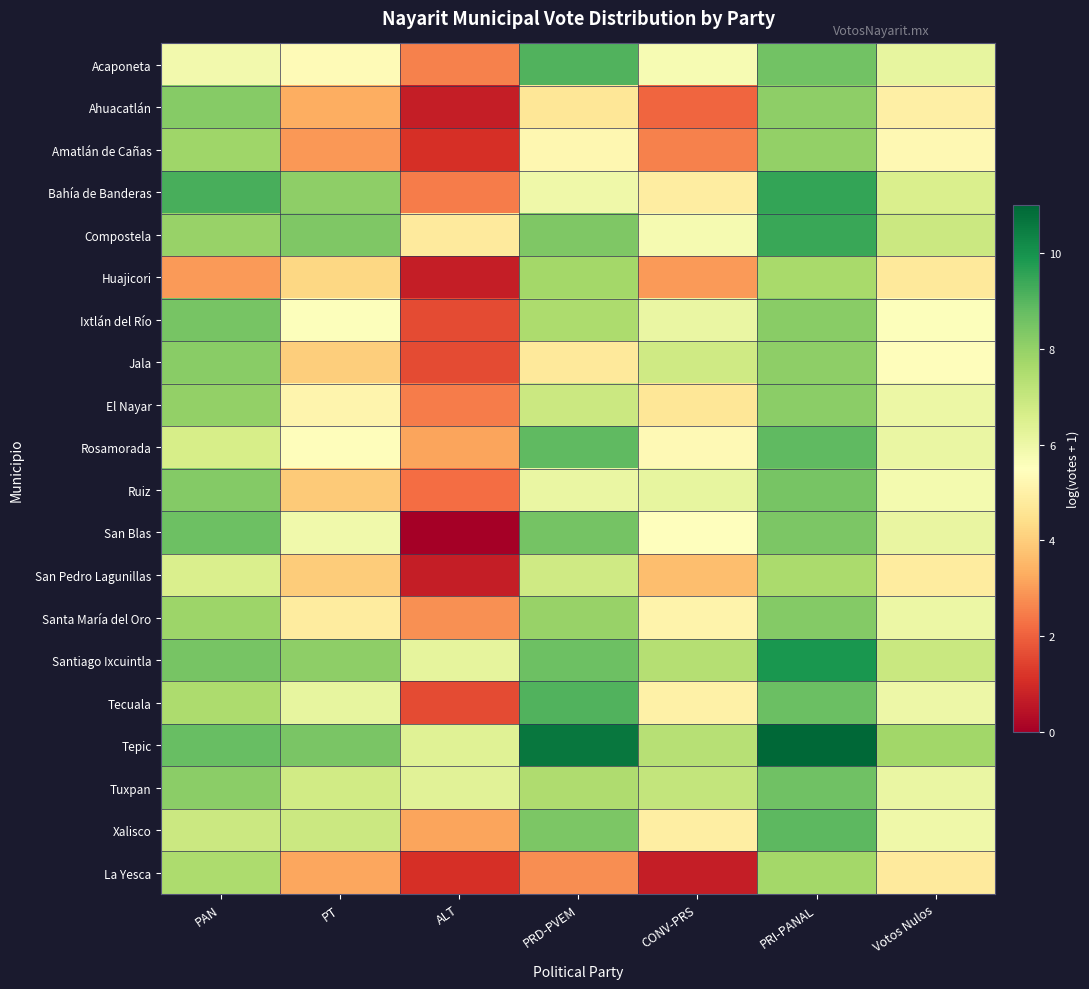

Reading left to right, transcribe all the data shown in this chart.

Acaponeta: PAN=5.9	PT=5.4	ALT=2.6	PRD-PVEM=9.1	CONV-PRS=5.7	PRI-PANAL=8.6	Votos Nulos=6.2
Ahuacatlán: PAN=8.2	PT=3.3	ALT=0.7	PRD-PVEM=4.7	CONV-PRS=2.1	PRI-PANAL=8.1	Votos Nulos=5.0
Amatlán de Cañas: PAN=7.8	PT=2.9	ALT=1.1	PRD-PVEM=5.2	CONV-PRS=2.6	PRI-PANAL=8.0	Votos Nulos=5.3
Bahía de Banderas: PAN=9.2	PT=8.1	ALT=2.5	PRD-PVEM=5.9	CONV-PRS=4.9	PRI-PANAL=9.5	Votos Nulos=6.6
Compostela: PAN=7.9	PT=8.3	ALT=4.8	PRD-PVEM=8.4	CONV-PRS=5.8	PRI-PANAL=9.4	Votos Nulos=6.9
Huajicori: PAN=3.0	PT=4.2	ALT=0.7	PRD-PVEM=7.7	CONV-PRS=3.0	PRI-PANAL=7.6	Votos Nulos=4.8
Ixtlán del Río: PAN=8.5	PT=5.5	ALT=1.6	PRD-PVEM=7.5	CONV-PRS=6.1	PRI-PANAL=8.2	Votos Nulos=5.6
Jala: PAN=8.2	PT=4.0	ALT=1.6	PRD-PVEM=4.8	CONV-PRS=6.8	PRI-PANAL=8.1	Votos Nulos=5.4
El Nayar: PAN=8.0	PT=5.2	ALT=2.5	PRD-PVEM=6.9	CONV-PRS=4.6	PRI-PANAL=8.1	Votos Nulos=6.0
Rosamorada: PAN=6.7	PT=5.4	ALT=3.2	PRD-PVEM=8.9	CONV-PRS=5.3	PRI-PANAL=8.8	Votos Nulos=6.1
Ruiz: PAN=8.3	PT=3.9	ALT=2.2	PRD-PVEM=6.1	CONV-PRS=6.2	PRI-PANAL=8.5	Votos Nulos=5.8
San Blas: PAN=8.6	PT=5.9	ALT=0.0	PRD-PVEM=8.5	CONV-PRS=5.5	PRI-PANAL=8.4	Votos Nulos=6.1
San Pedro Lagunillas: PAN=6.5	PT=4.0	ALT=0.7	PRD-PVEM=6.8	CONV-PRS=3.7	PRI-PANAL=7.6	Votos Nulos=4.8
Santa María del Oro: PAN=7.8	PT=4.8	ALT=2.8	PRD-PVEM=7.9	CONV-PRS=5.1	PRI-PANAL=8.3	Votos Nulos=6.0
Santiago Ixcuintla: PAN=8.5	PT=8.1	ALT=6.2	PRD-PVEM=8.7	CONV-PRS=7.4	PRI-PANAL=9.9	Votos Nulos=6.9
Tecuala: PAN=7.5	PT=6.2	ALT=1.6	PRD-PVEM=9.1	CONV-PRS=5.0	PRI-PANAL=8.7	Votos Nulos=6.0
Tepic: PAN=8.7	PT=8.4	ALT=6.4	PRD-PVEM=10.6	CONV-PRS=7.3	PRI-PANAL=11.0	Votos Nulos=7.8
Tuxpan: PAN=8.1	PT=6.7	ALT=6.3	PRD-PVEM=7.5	CONV-PRS=7.1	PRI-PANAL=8.6	Votos Nulos=6.1
Xalisco: PAN=6.9	PT=6.9	ALT=3.1	PRD-PVEM=8.4	CONV-PRS=4.9	PRI-PANAL=8.9	Votos Nulos=6.0
La Yesca: PAN=7.5	PT=3.2	ALT=1.1	PRD-PVEM=2.8	CONV-PRS=0.7	PRI-PANAL=7.7	Votos Nulos=4.8